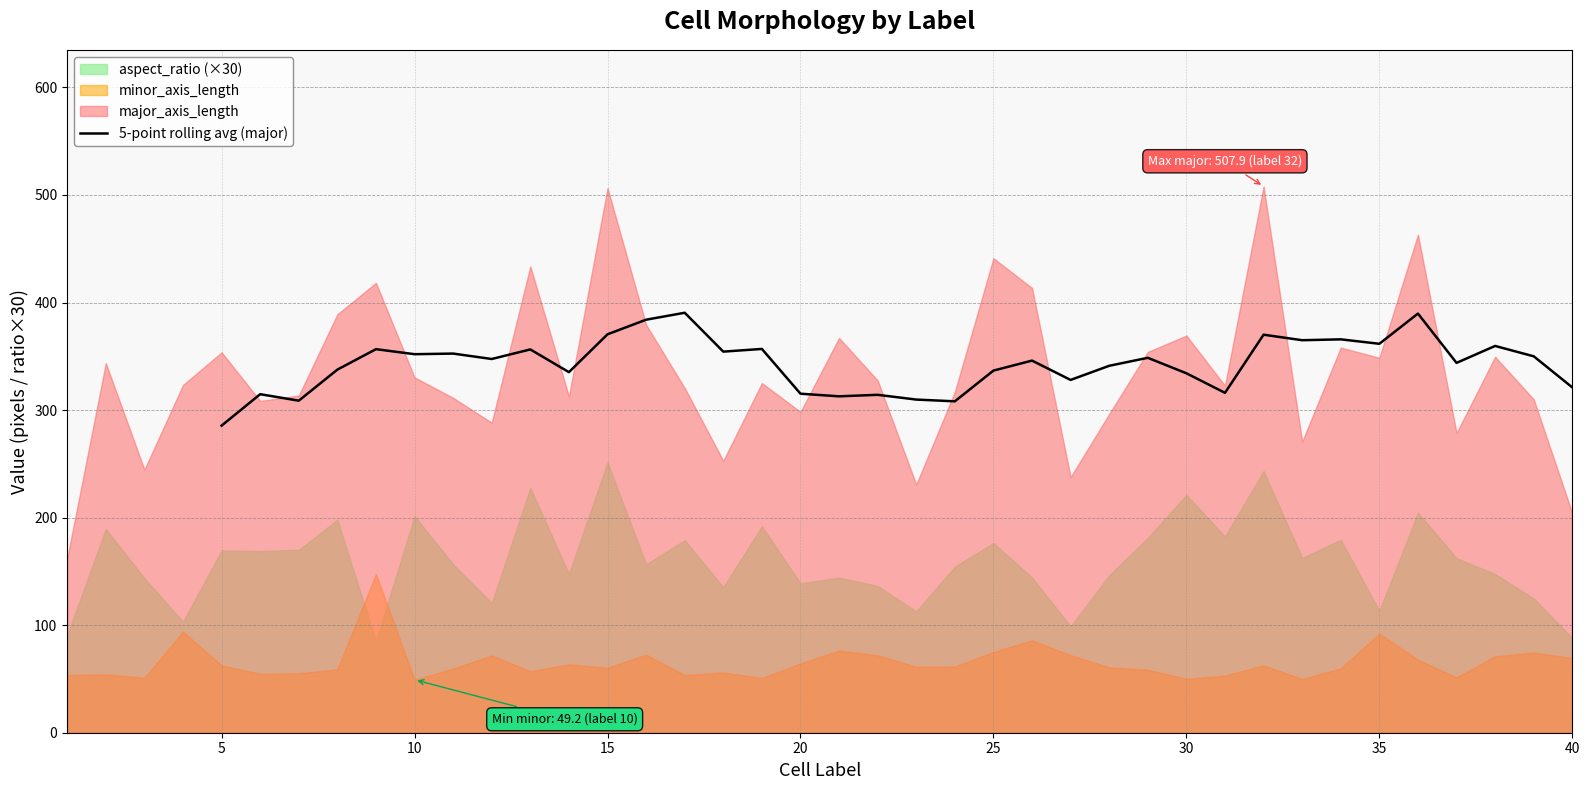

What is the highest value of the 5-point rolling avg (major) series?

390.5